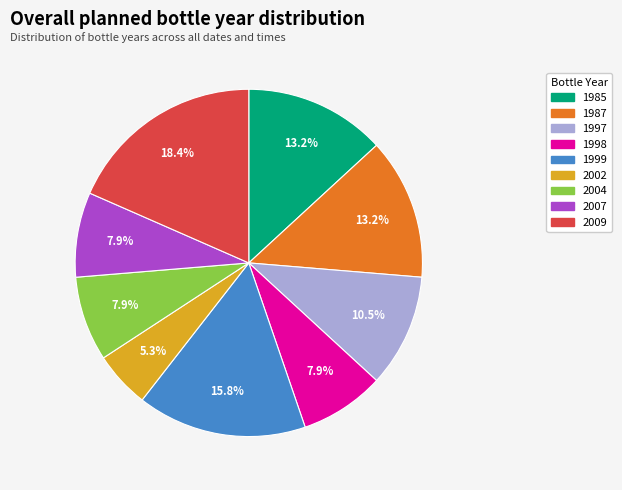

To the nearest percent, what is the average slice percentage?

11%